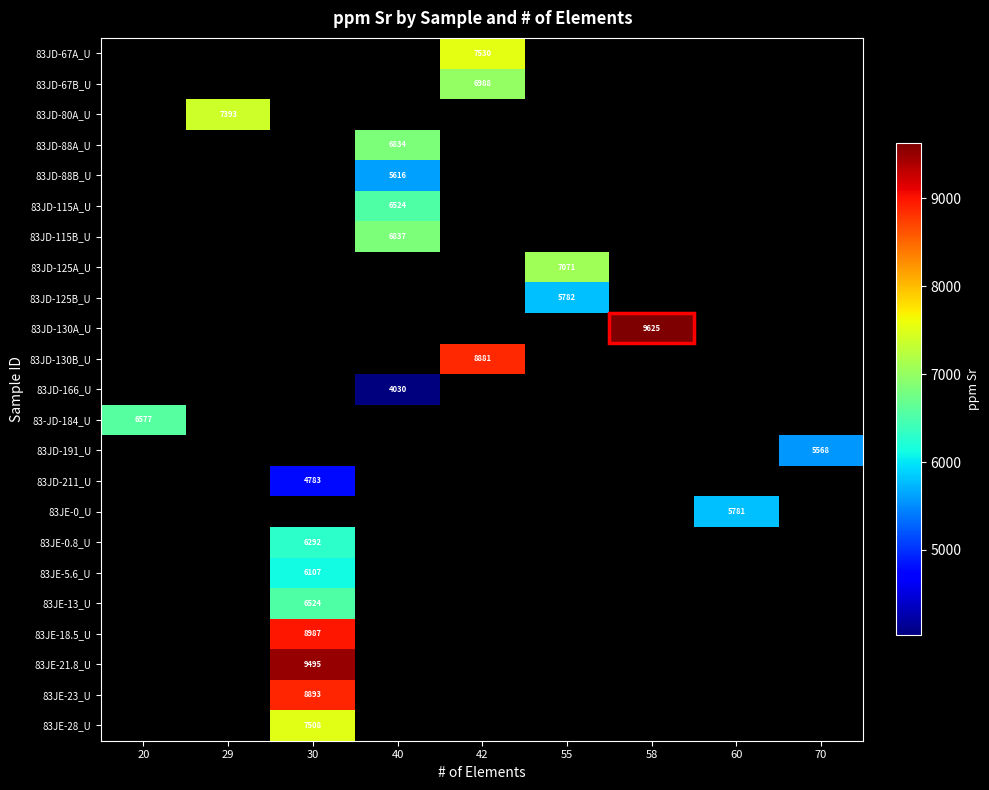

How many categories are shown in the chart?

9